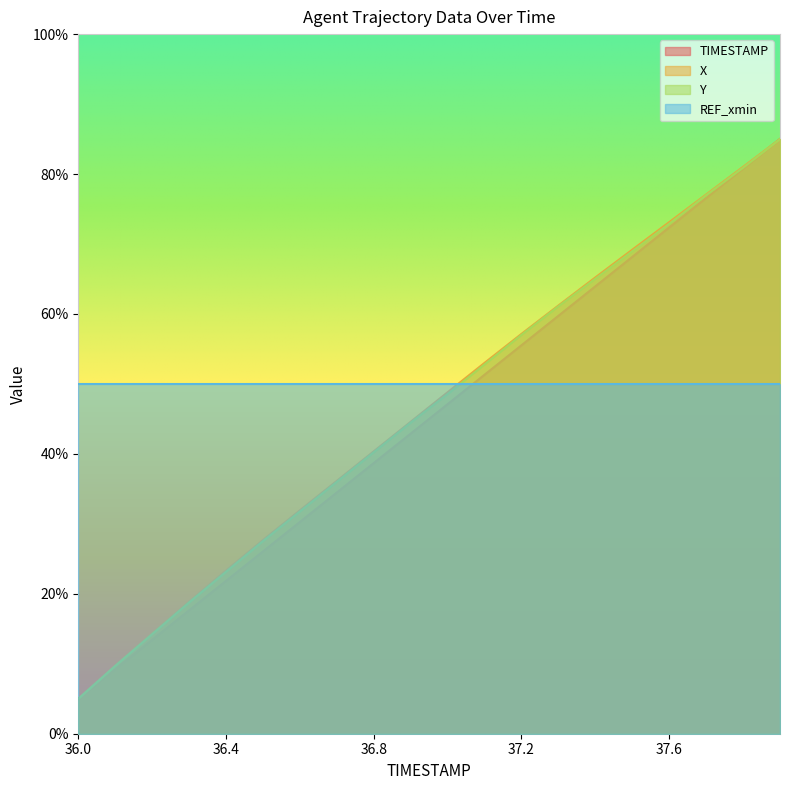

At how many categories does at least one series exceed 37?

20